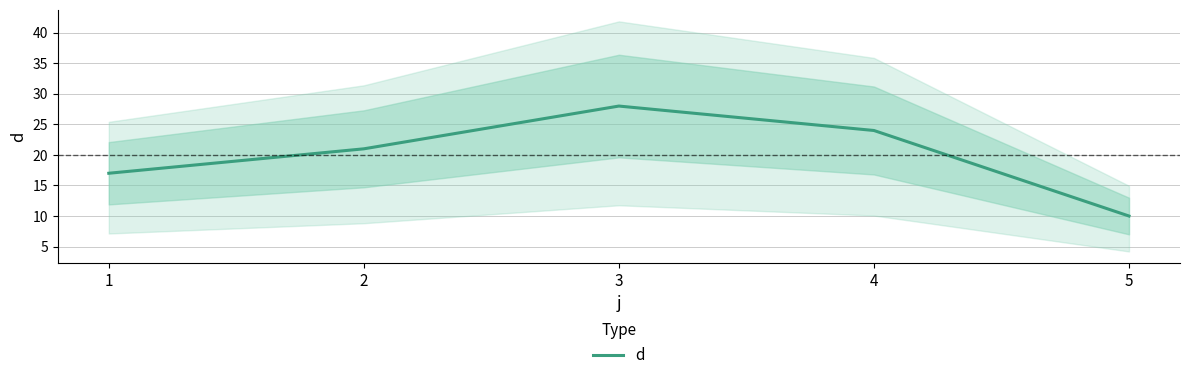

What value does the data have at 3, to the nearest 10?

30